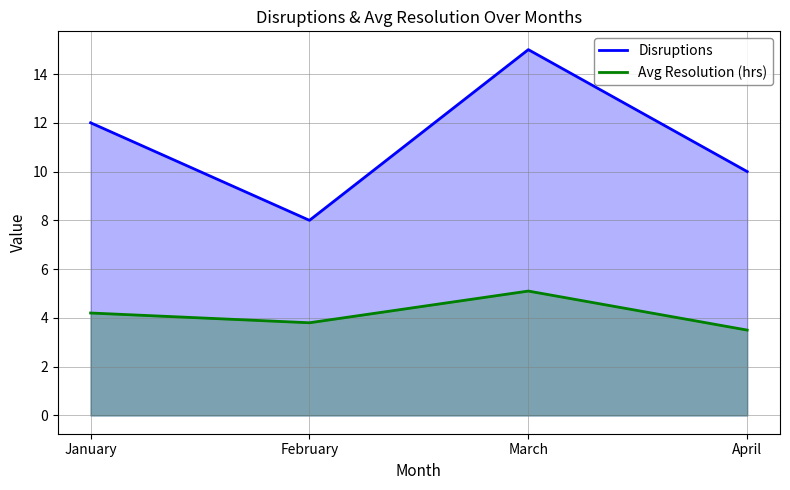

What is the smallest value displayed?

3.5